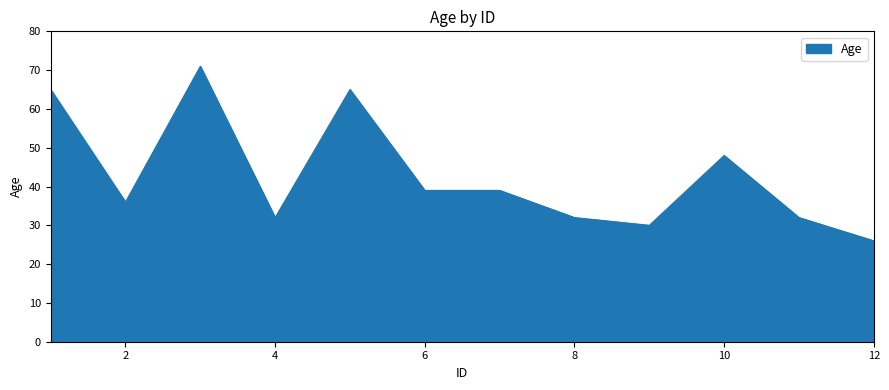

What is the minimum value shown in the chart?

26